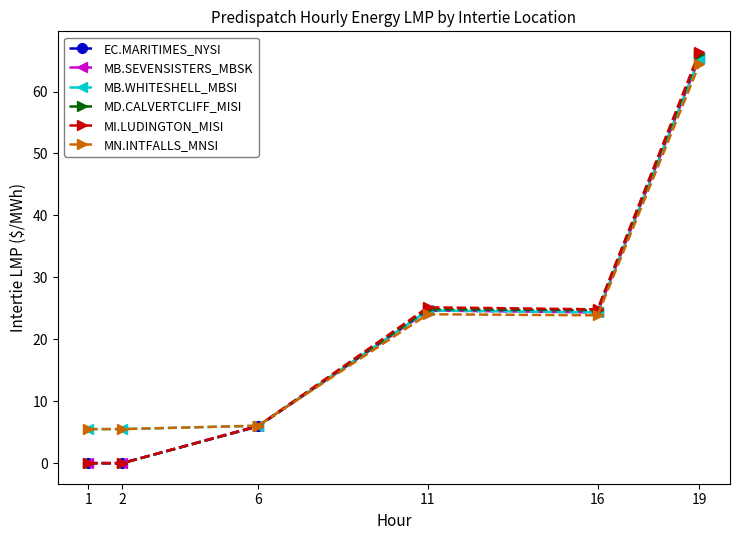

What is the difference between the second highest and minimum values in the EC.MARITIMES_NYSI series?

24.6